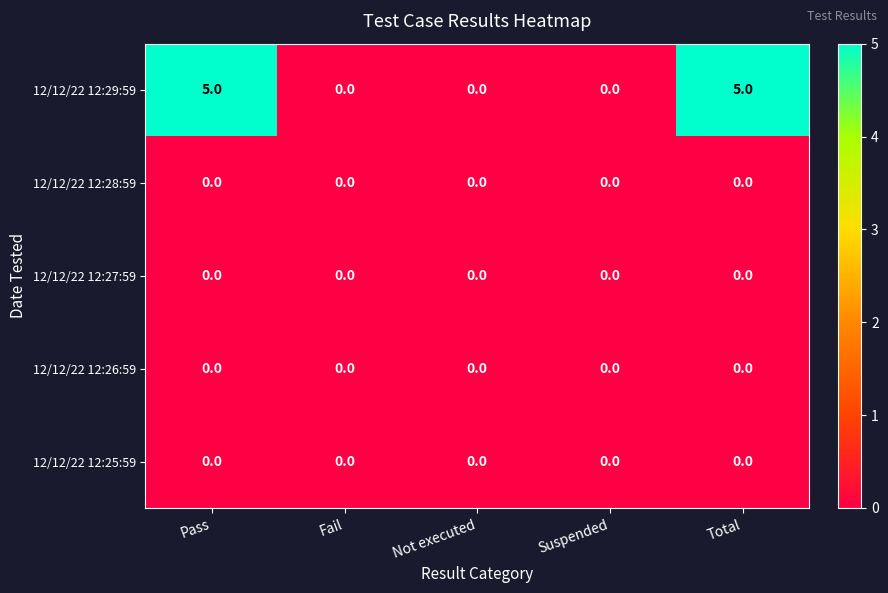

Reading left to right, what are all the values shown in this chart?

12/12/22 12:29:59: Pass=5	Fail=0	Not executed=0	Suspended=0	Total=5
12/12/22 12:28:59: Pass=0	Fail=0	Not executed=0	Suspended=0	Total=0
12/12/22 12:27:59: Pass=0	Fail=0	Not executed=0	Suspended=0	Total=0
12/12/22 12:26:59: Pass=0	Fail=0	Not executed=0	Suspended=0	Total=0
12/12/22 12:25:59: Pass=0	Fail=0	Not executed=0	Suspended=0	Total=0